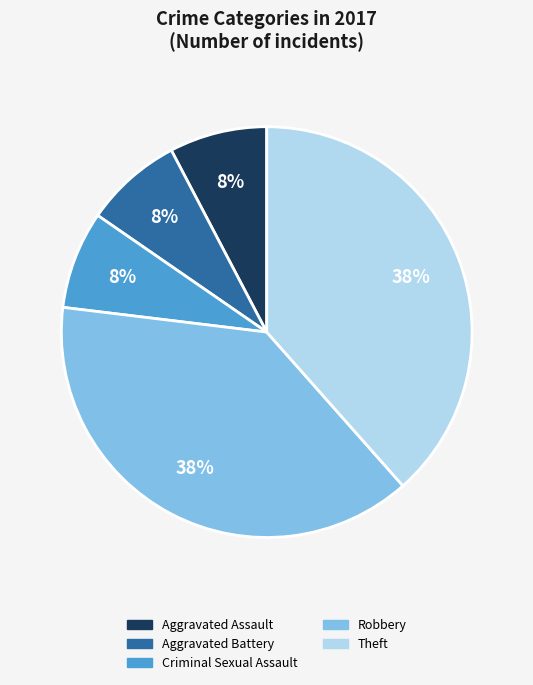

Does Theft account for over 50% of the chart?

No